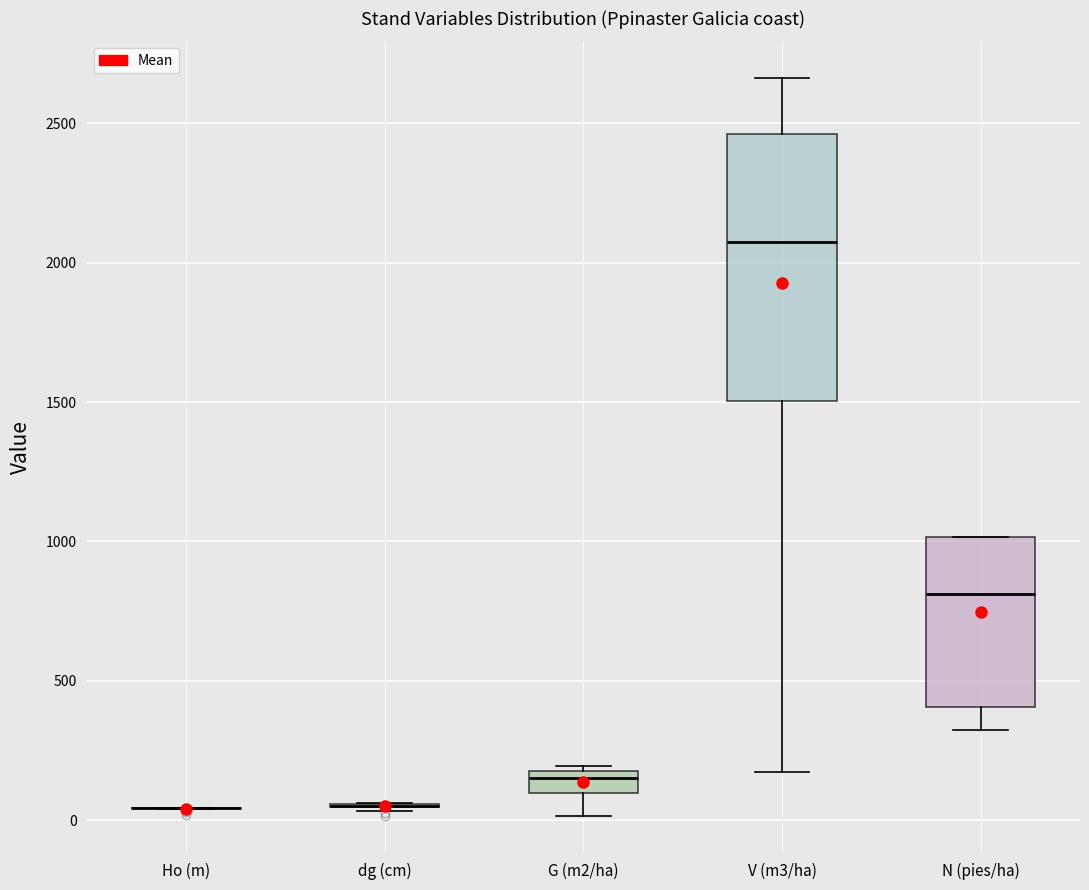

Reading left to right, transcribe this box plot: for each box, give where its median line is, the range the box spans, and where its two whiskers end, as read against the y-axis. The values are not printed on the chart, so give them approximately, as read against the axis.

Ho (m): box collapsed to a line at 50, whiskers 50 to 50
dg (cm): box collapsed to a line at 50, whiskers 50 to 50
G (m2/ha): median 150, box 100 to 200, whiskers 0 to 200 (just above the box's upper edge)
V (m3/ha): median 2050, box 1500 to 2450, whiskers 150 to 2650
N (pies/ha): median 800, box 400 to 1000, whiskers 300 to 1000